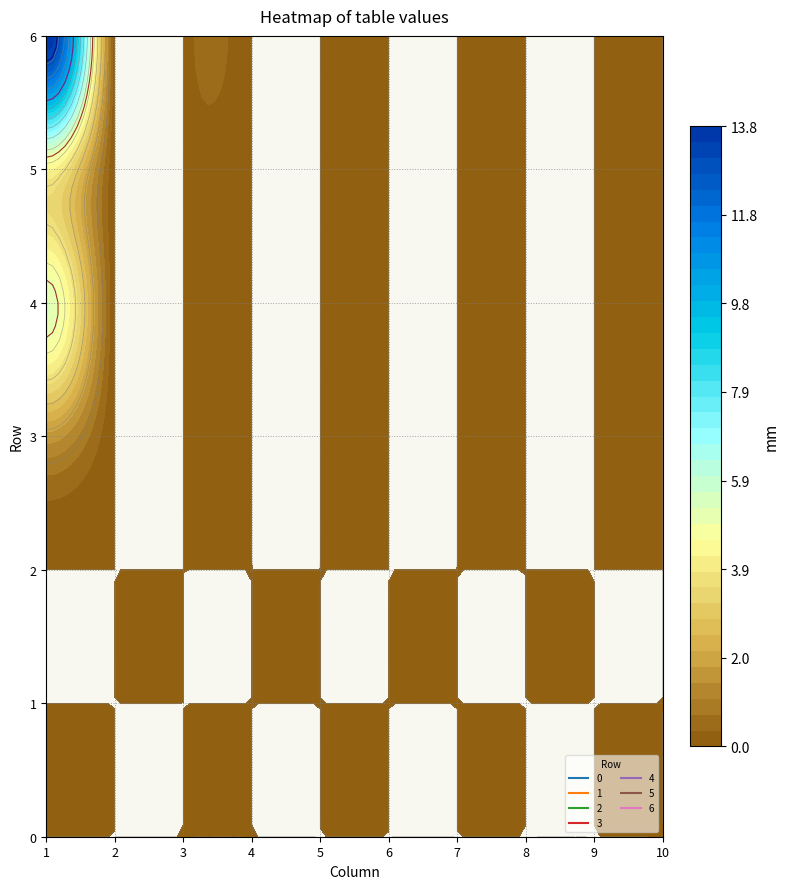

Count the number of data series in this chart.

7